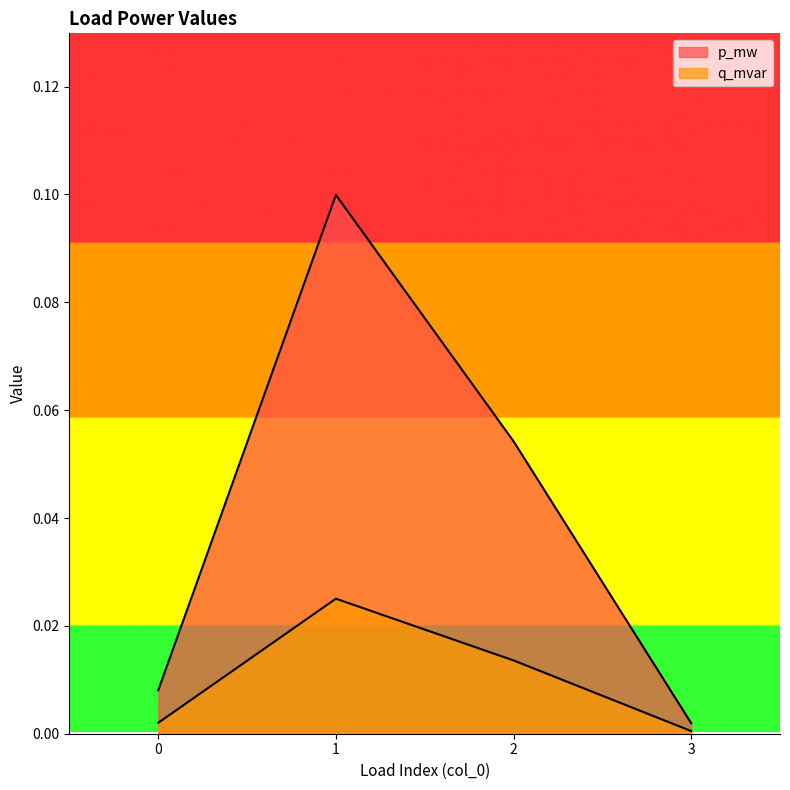

What is the difference between the p_mw values at 3 and 2?

0.1